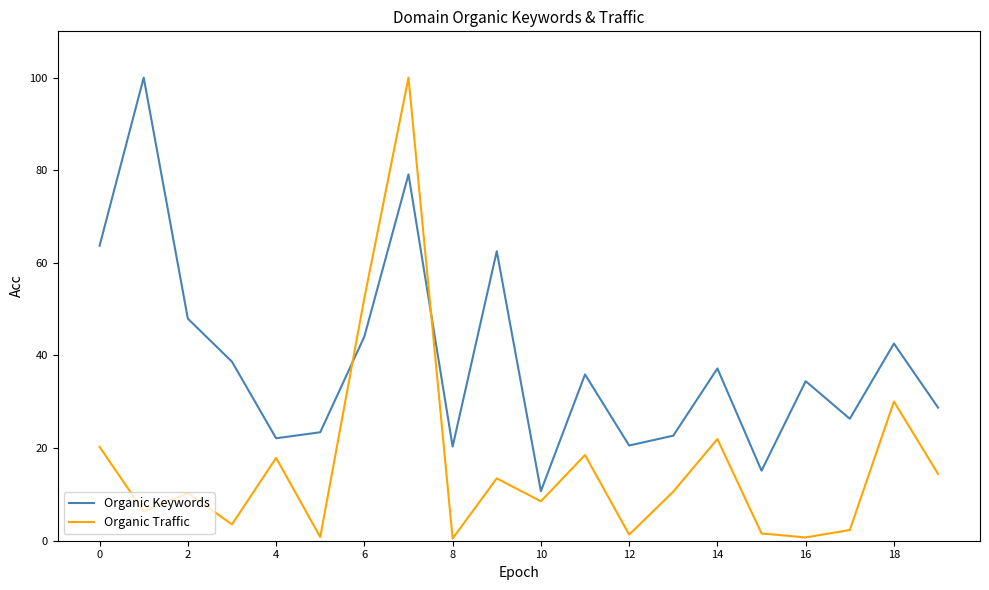

At how many categories does at least one series exceed 86?

2